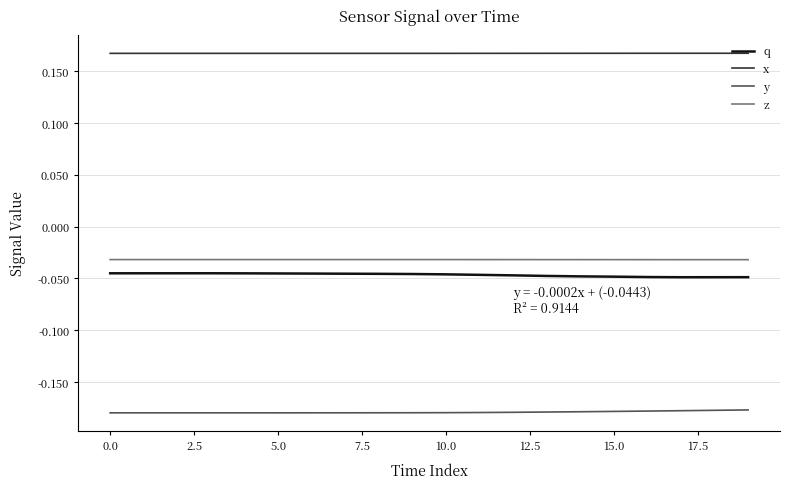

Which series has the largest total across all categories?

x